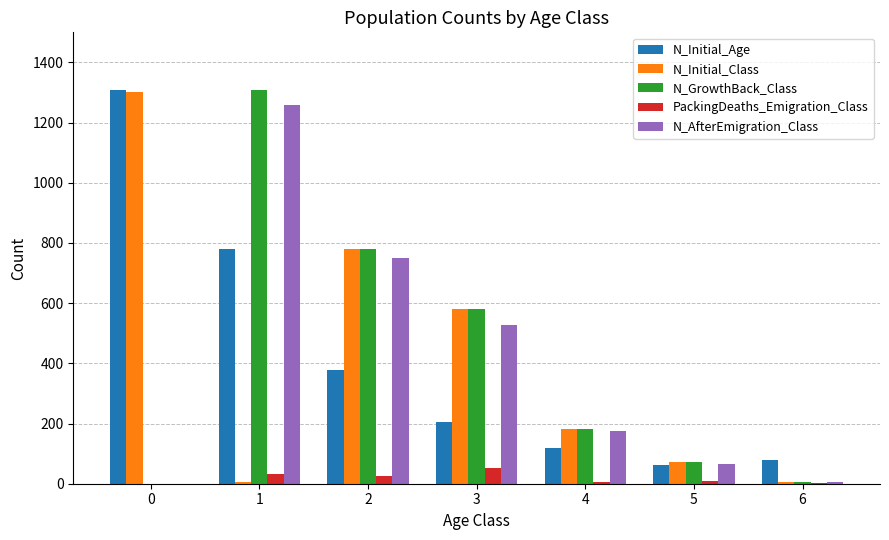

Is the value of PackingDeaths_Emigration_Class at 1 greater than the value of N_AfterEmigration_Class at 5?

No